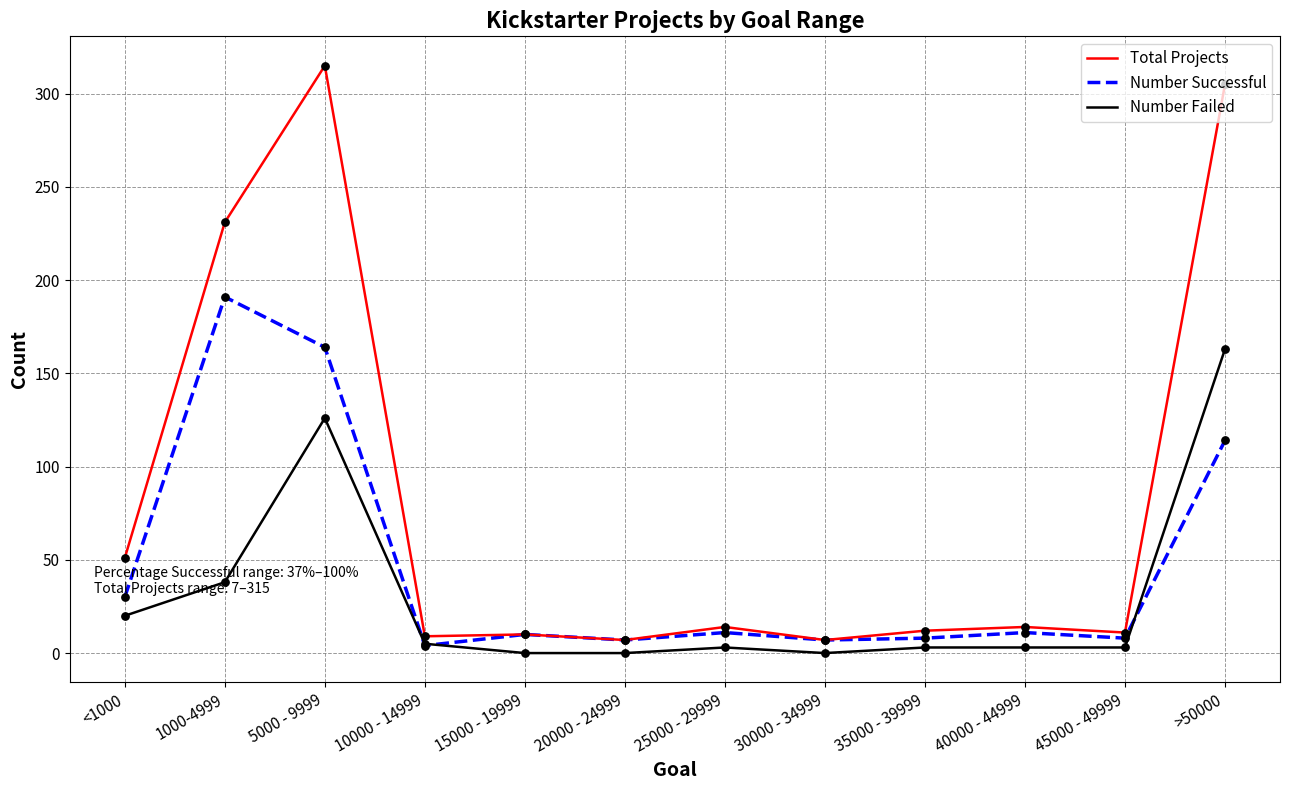

Between 40000 - 44999 and >50000, which series saw the biggest shift?

Total Projects